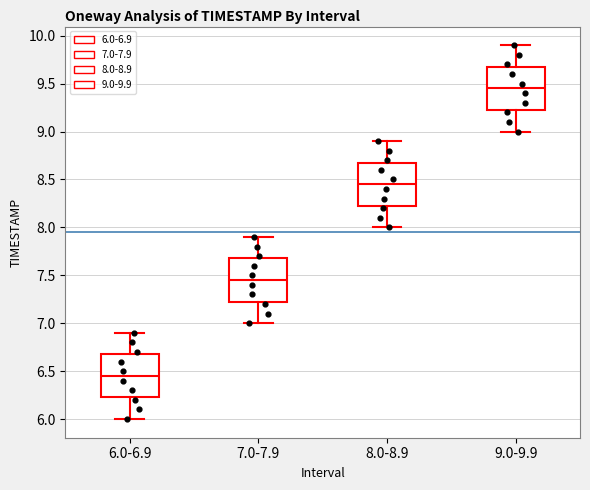

Which box has the highest median line?

9.0-9.9